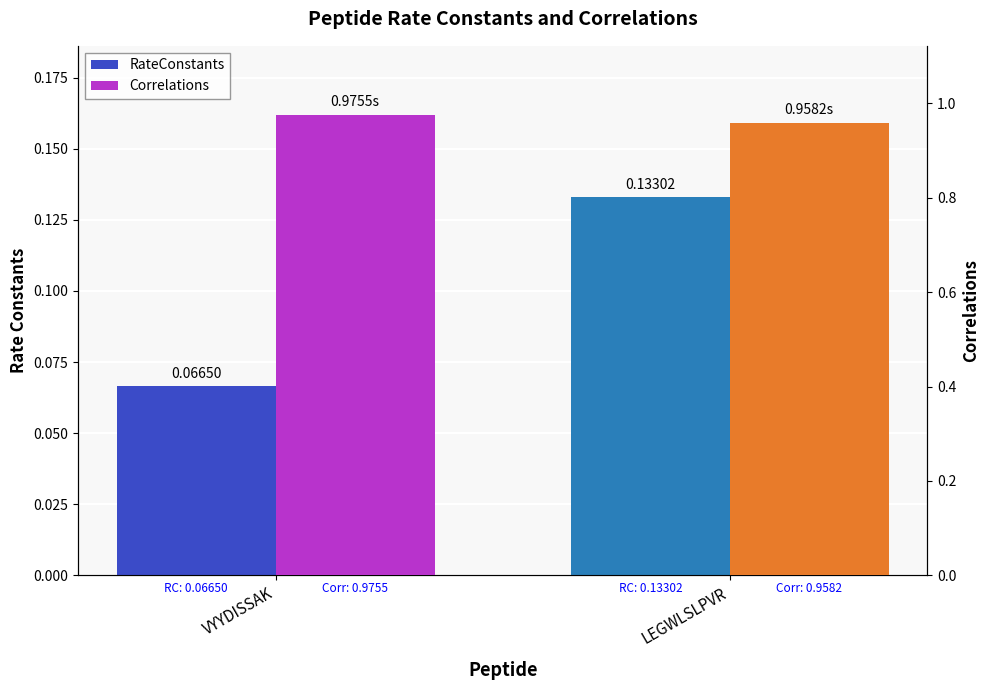

What are all the series names shown in the legend?

RateConstants, Correlations